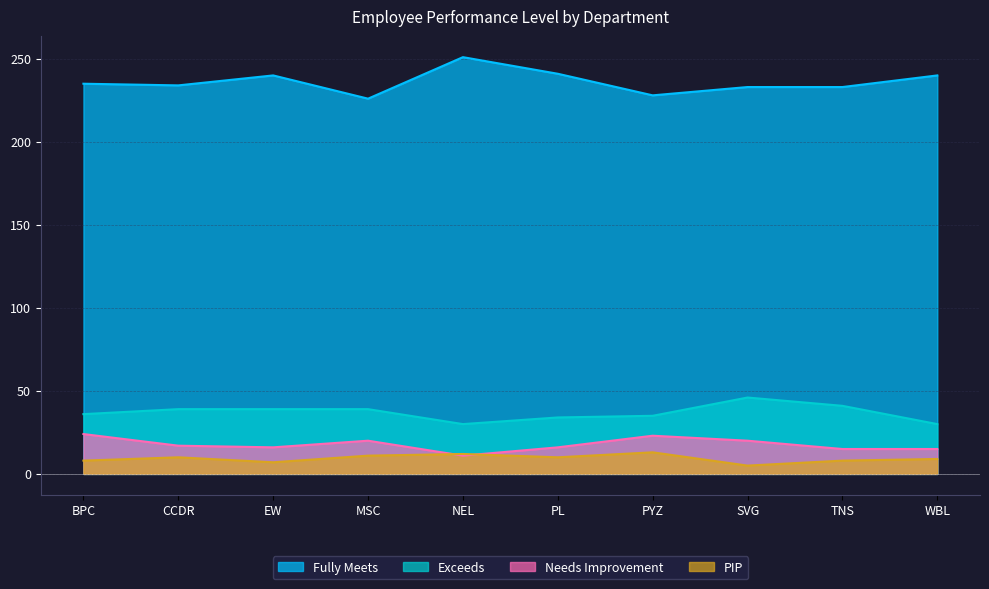

What is the label of the 6th point from the left?

PL